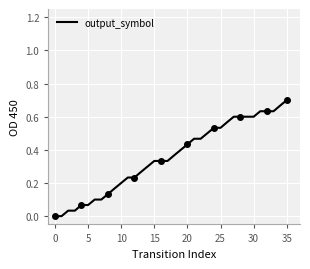

Count the number of data series in this chart.

1